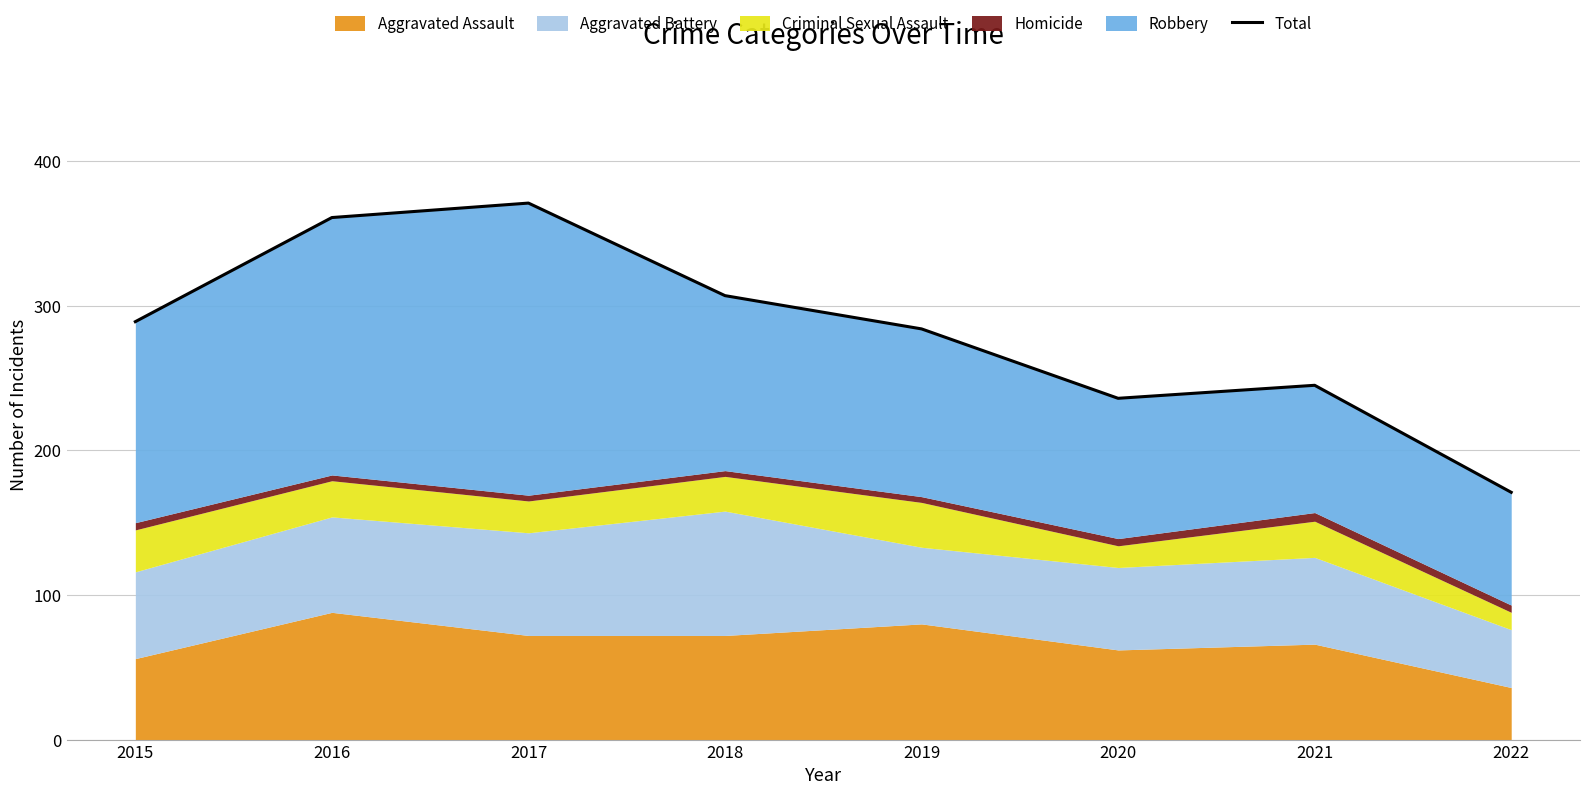

True or false: the data shows 236 at 2020.

True